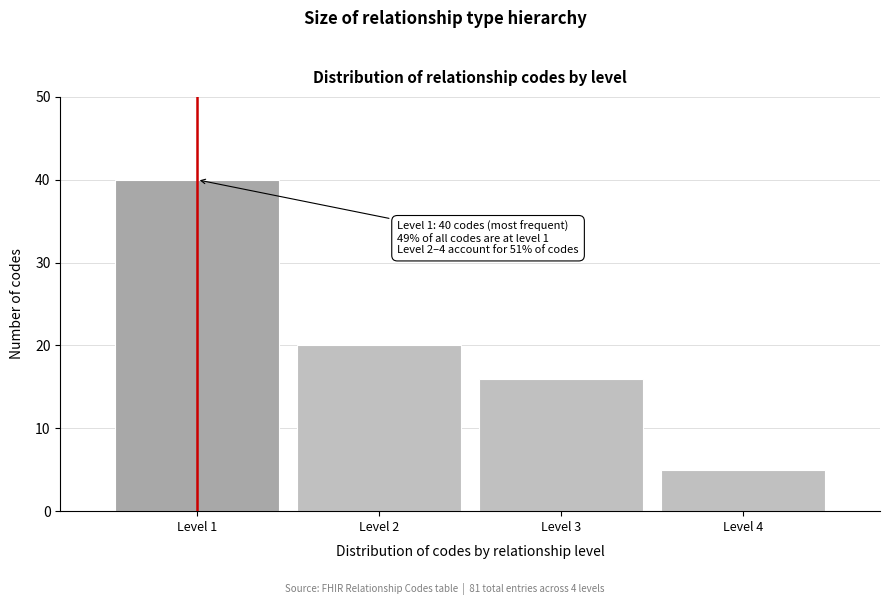

Reading right to left, extract all data points from this chart.

Level 4=5	Level 3=16	Level 2=20	Level 1=40